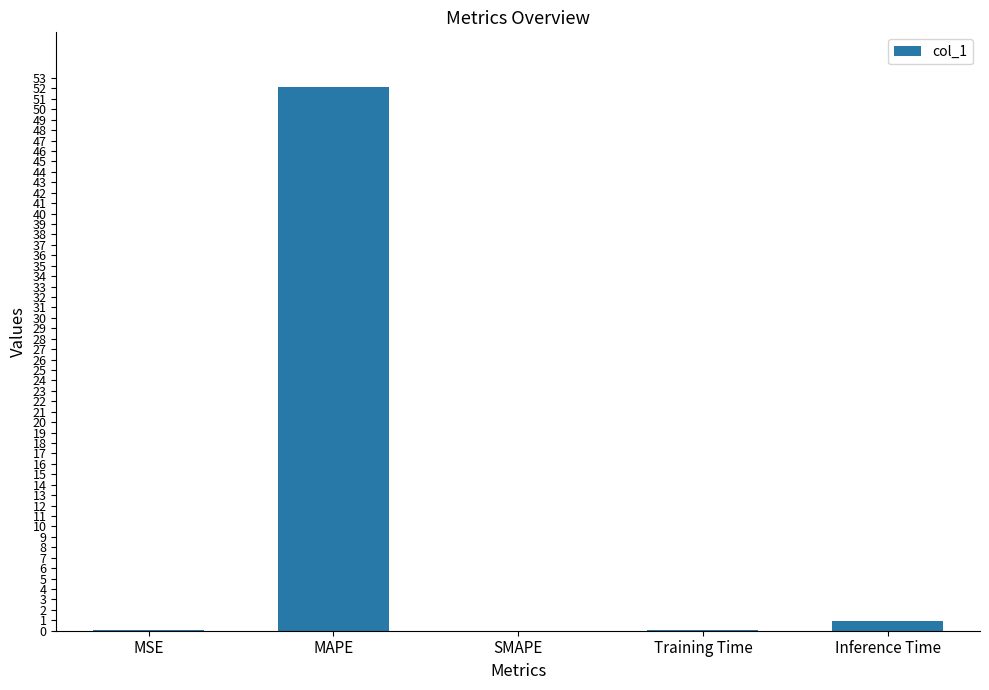

At which category does the chart reach its peak across all series?

MAPE